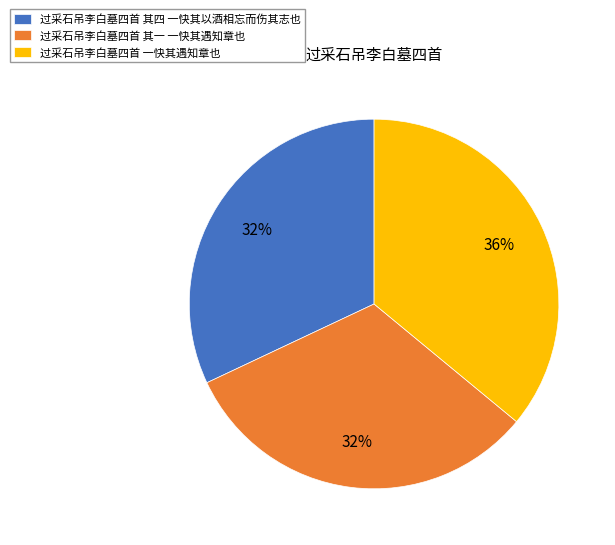

True or false: 过采石吊李白墓四首 其四 一快其以酒相忘而伤其志也 accounts for 24% of the total.

False